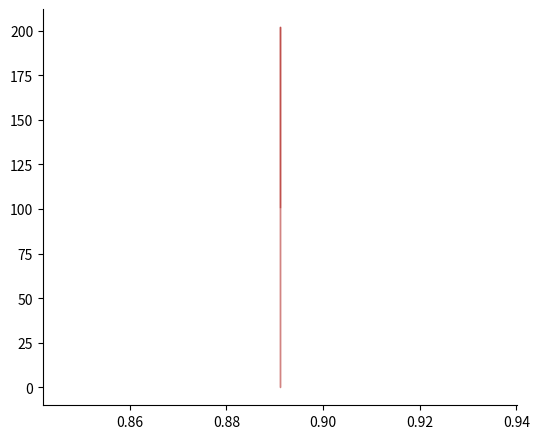

What is the lowest value of the support series?

101.0